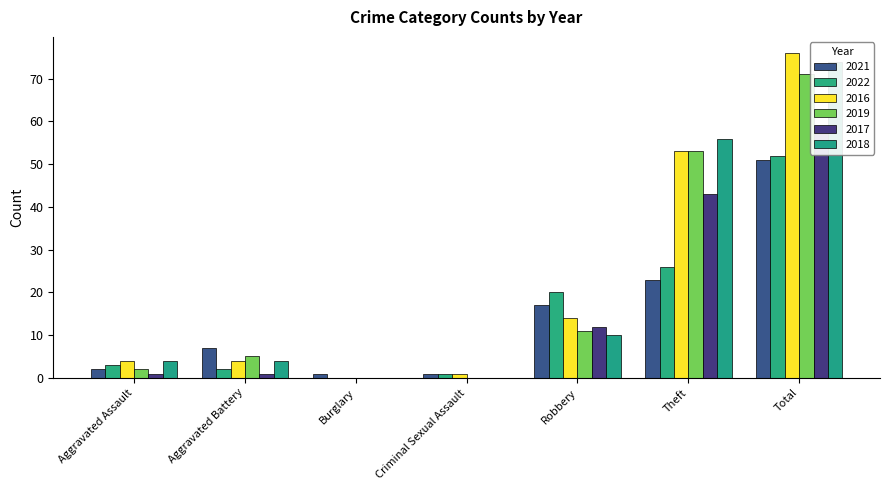

Reading left to right, transcribe all the data shown in this chart.

2021: Aggravated Assault=2	Aggravated Battery=7	Burglary=1	Criminal Sexual Assault=1	Robbery=17	Theft=23	Total=51
2022: Aggravated Assault=3	Aggravated Battery=2	Burglary=0	Criminal Sexual Assault=1	Robbery=20	Theft=26	Total=52
2016: Aggravated Assault=4	Aggravated Battery=4	Burglary=0	Criminal Sexual Assault=1	Robbery=14	Theft=53	Total=76
2019: Aggravated Assault=2	Aggravated Battery=5	Burglary=0	Criminal Sexual Assault=0	Robbery=11	Theft=53	Total=71
2017: Aggravated Assault=1	Aggravated Battery=1	Burglary=0	Criminal Sexual Assault=0	Robbery=12	Theft=43	Total=57
2018: Aggravated Assault=4	Aggravated Battery=4	Burglary=0	Criminal Sexual Assault=0	Robbery=10	Theft=56	Total=74